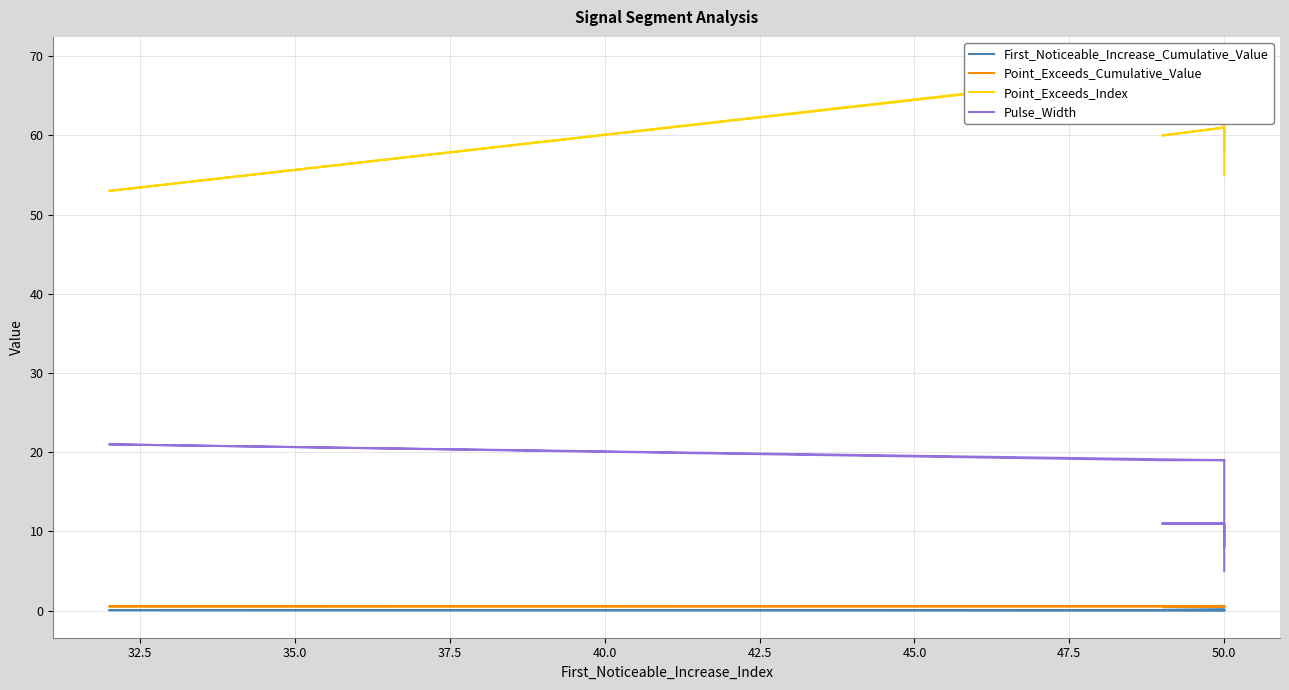

What is the label of the 3rd point from the left?

35.0